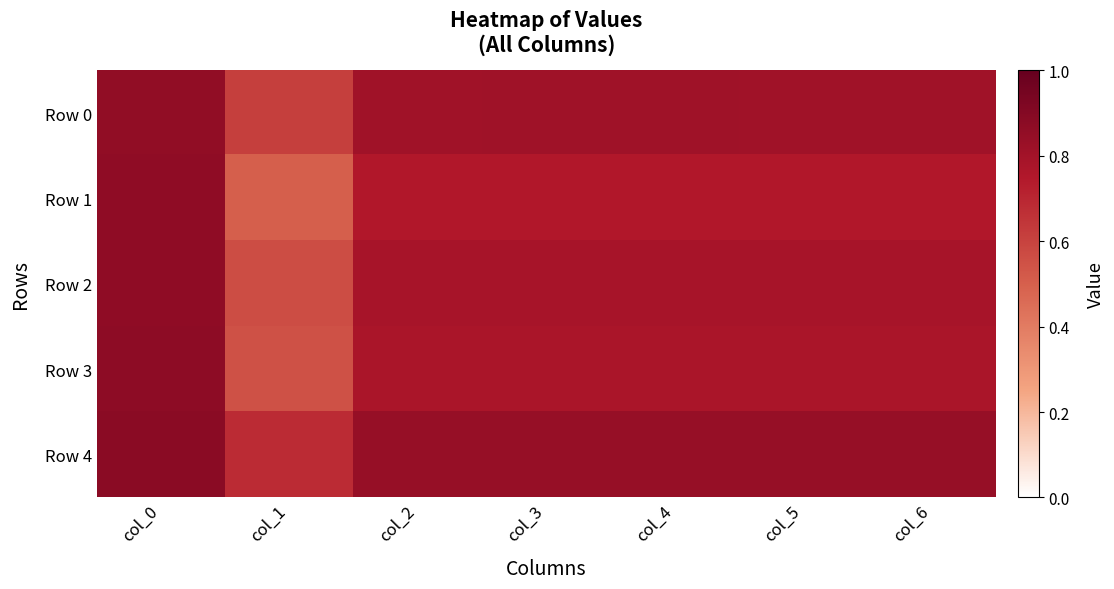

Reading left to right, what are all the values shown in this chart?

Row 0: col_0=0.9	col_1=0.6	col_2=0.8	col_3=0.8	col_4=0.8	col_5=0.8	col_6=0.8
Row 1: col_0=0.9	col_1=0.5	col_2=0.8	col_3=0.8	col_4=0.8	col_5=0.8	col_6=0.8
Row 2: col_0=0.9	col_1=0.6	col_2=0.8	col_3=0.8	col_4=0.8	col_5=0.8	col_6=0.8
Row 3: col_0=0.9	col_1=0.6	col_2=0.8	col_3=0.8	col_4=0.8	col_5=0.8	col_6=0.8
Row 4: col_0=0.9	col_1=0.7	col_2=0.8	col_3=0.8	col_4=0.8	col_5=0.8	col_6=0.8